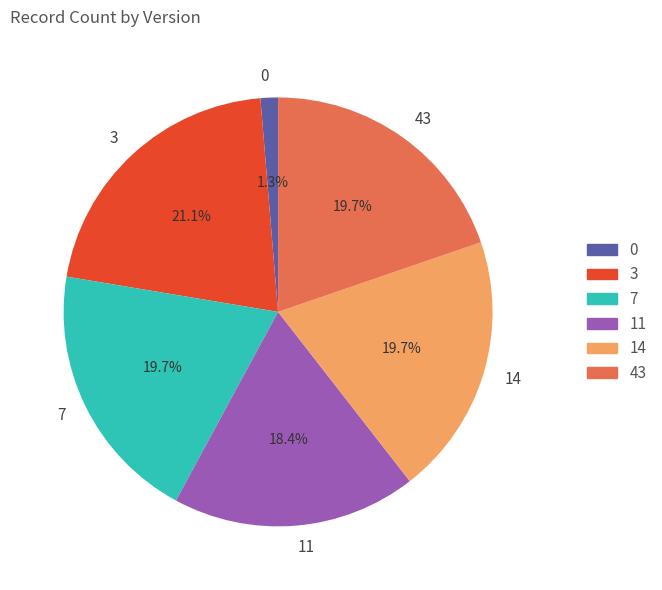

What percentage do 3 and 43 together represent?

40.8%